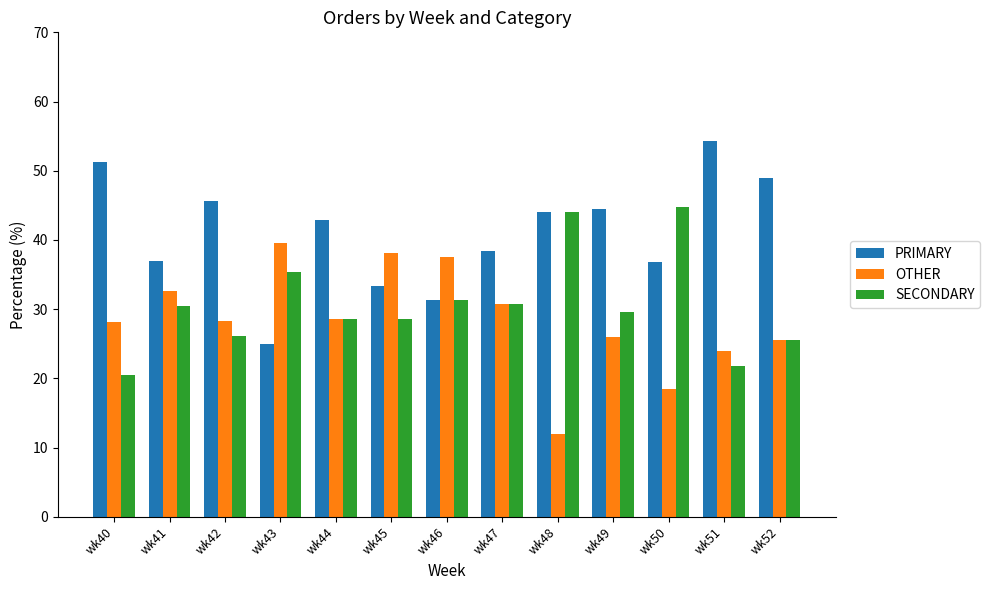

How many series are shown in this chart?

3